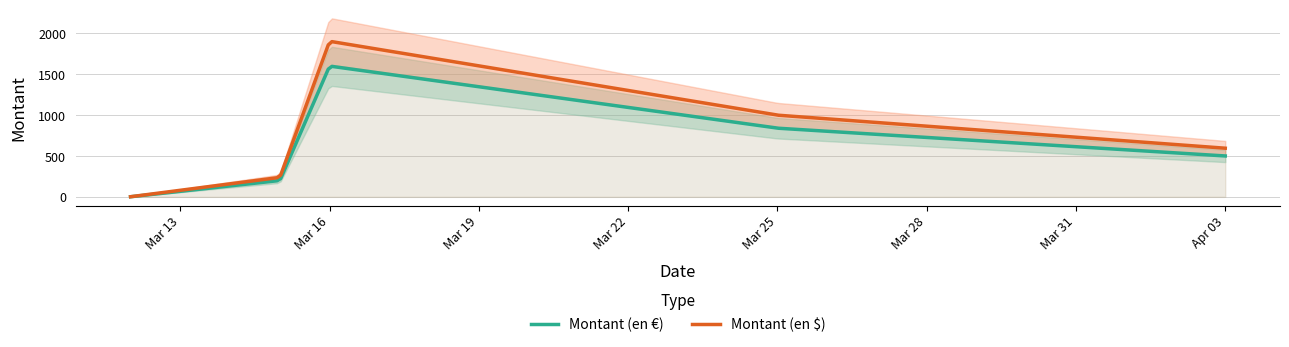

True or false: Montant (en €) and Montant (en $) cross at least once.

False